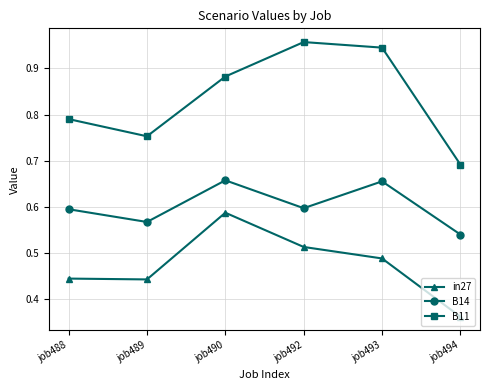

True or false: in27 has more than 2 interior local peaks.

False